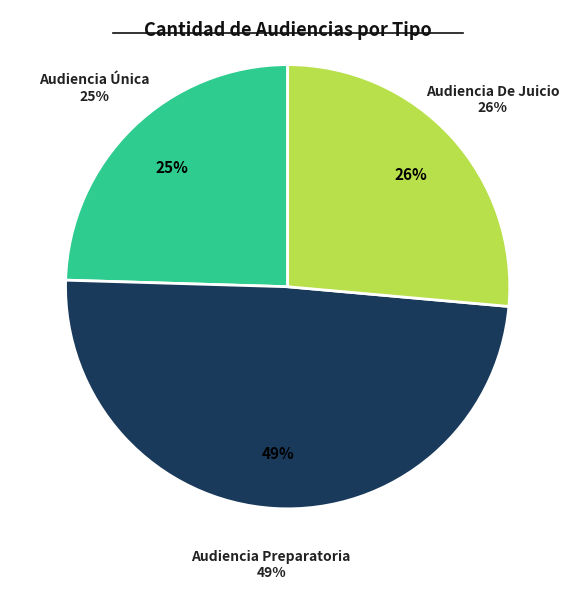

To the nearest percent, what percentage of the pie is Audiencia Preparatoria?

49%